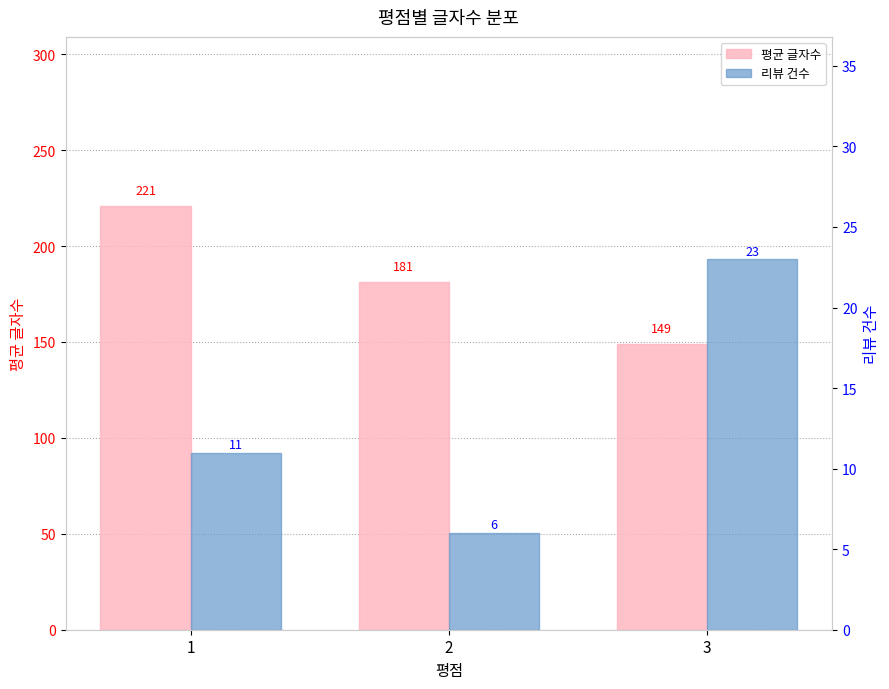

How many groups of bars are there?

3